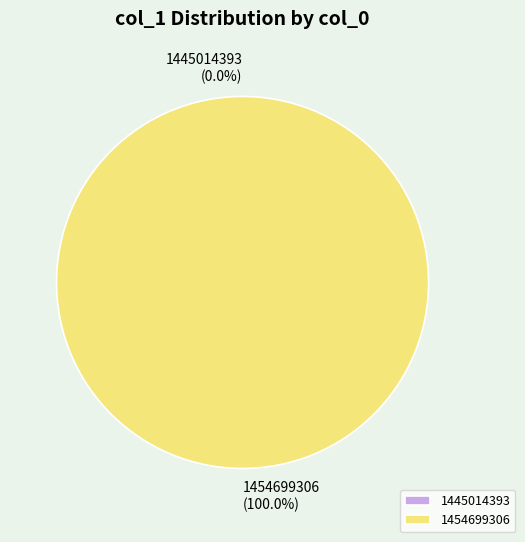

Is 1454699306 the majority of the pie?

Yes